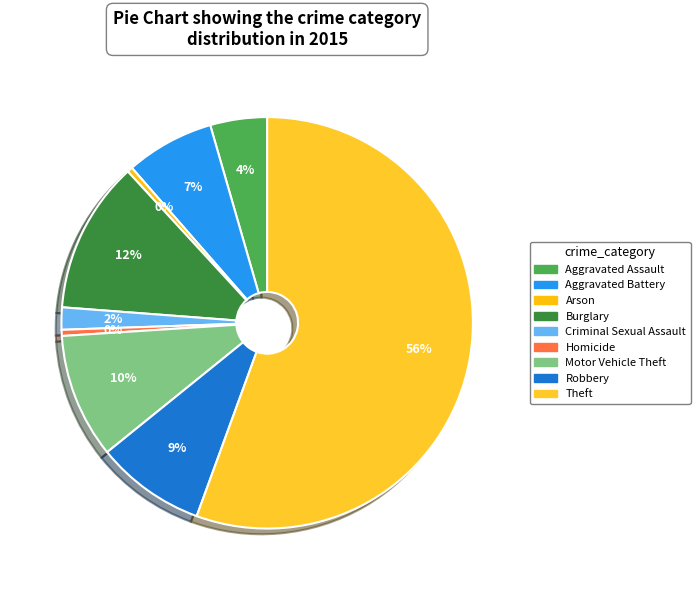

What percentage is the Aggravated Assault slice, to the nearest percent?

4%